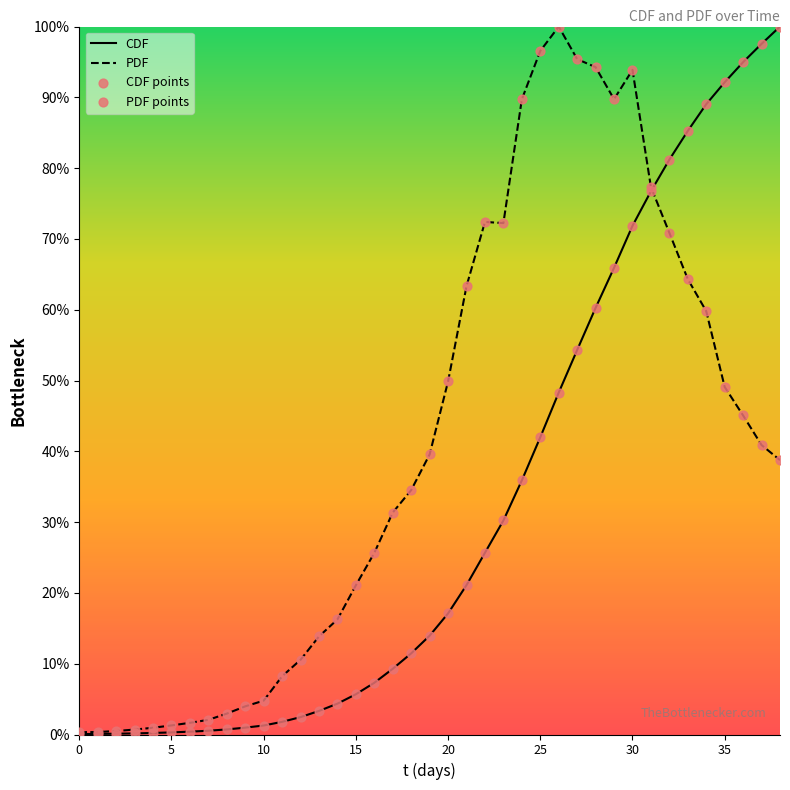

Is the value of CDF at 31 greater than the value of PDF at 3?

Yes